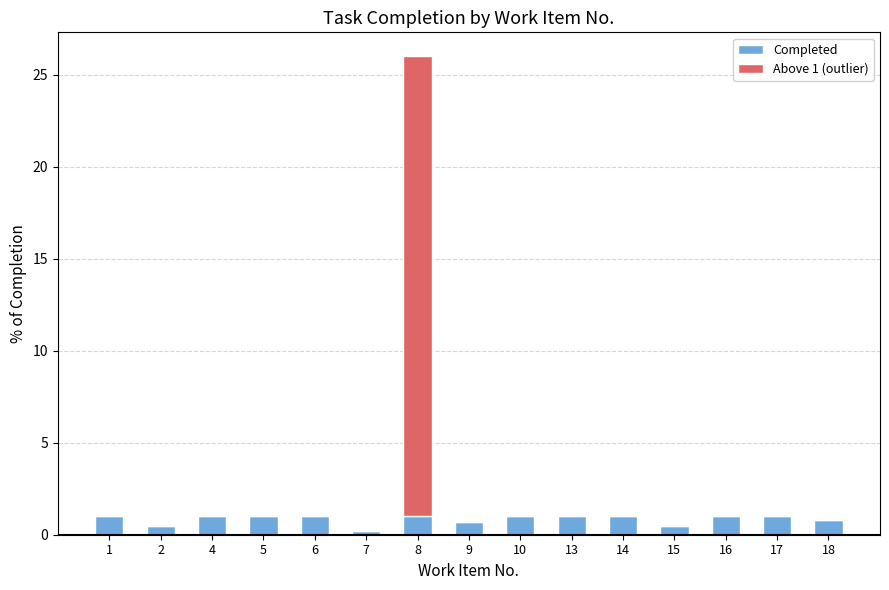

What is the sum of all Completed values?

12.7